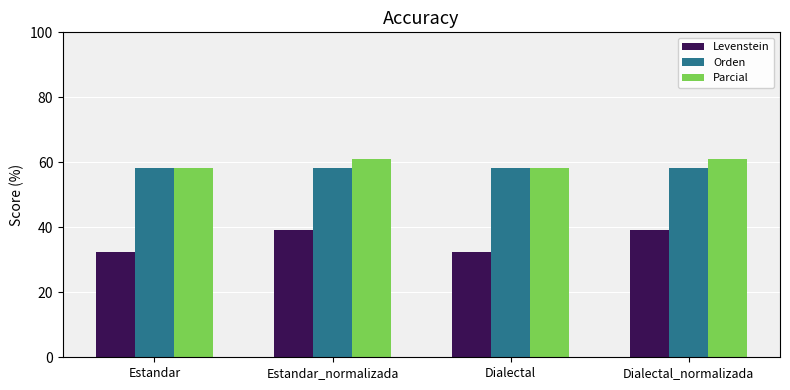

What position from the left is Estandar?

1